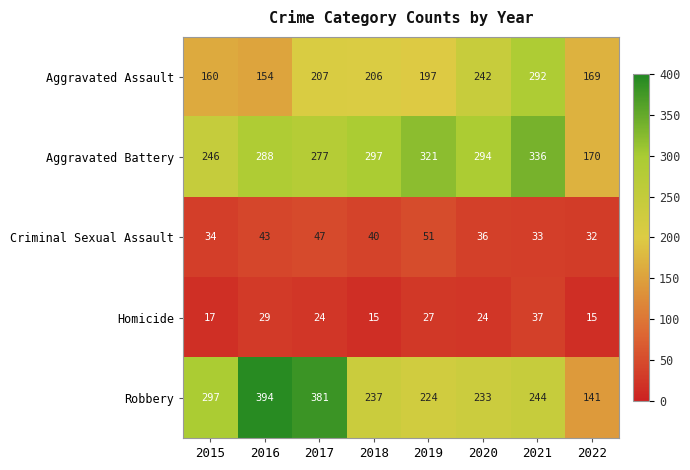

At how many categories does at least one series exceed 108?

8